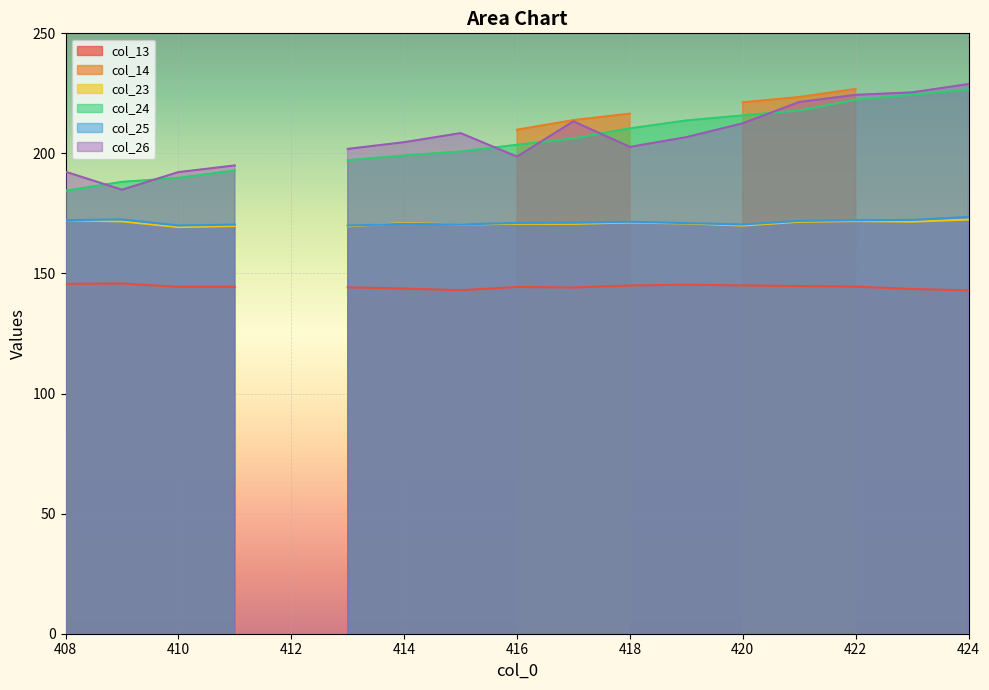

What are all the series names shown in the legend?

col_13, col_14, col_23, col_24, col_25, col_26